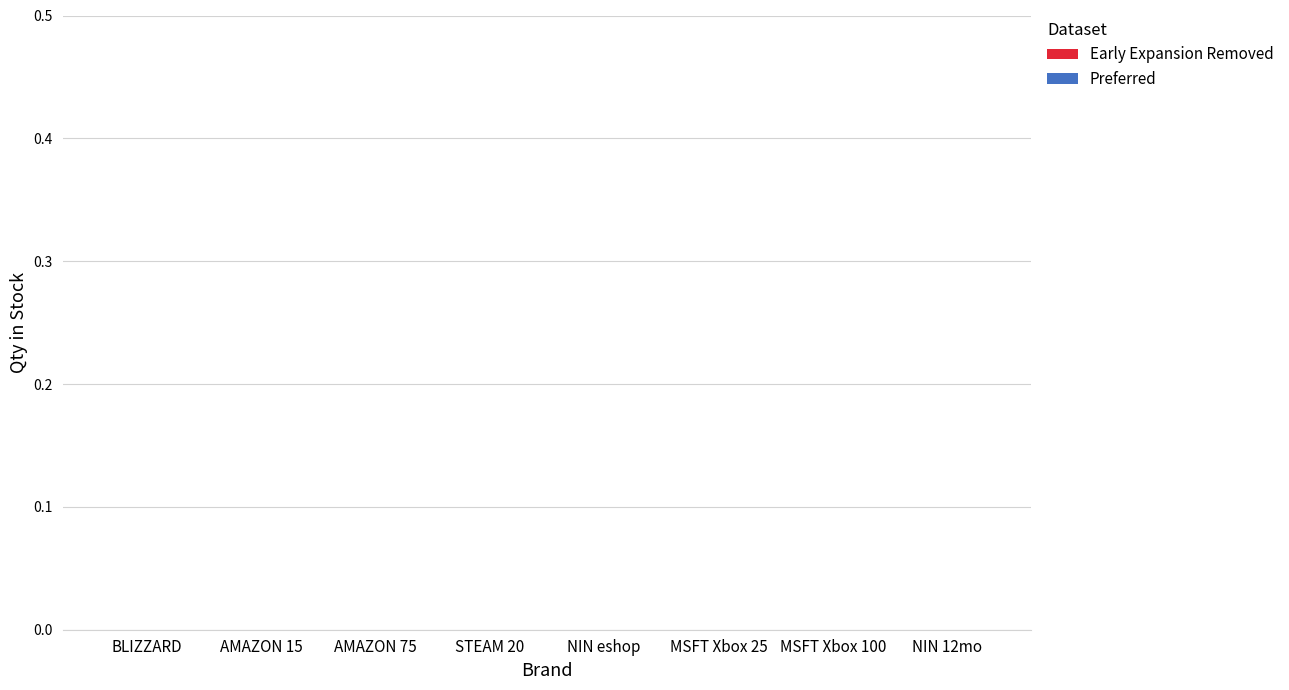

What is the total value across all series at NIN 12mo?

-104